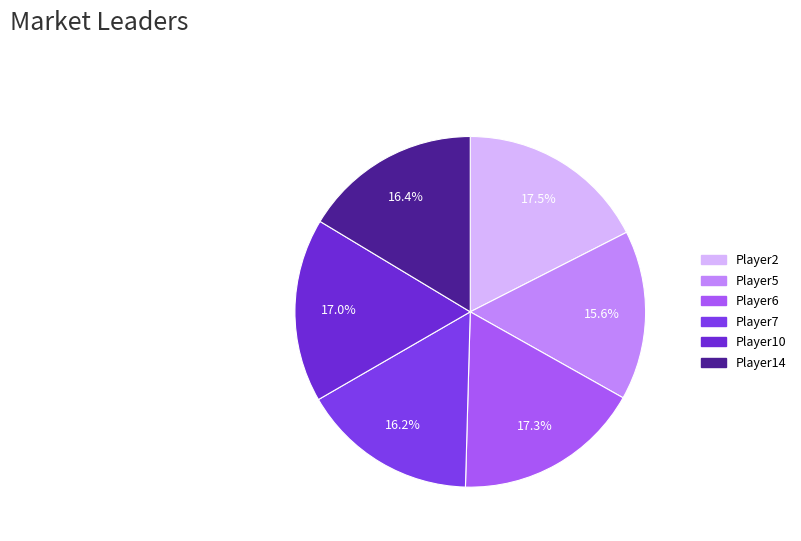

Count the number of slices in the pie.

6